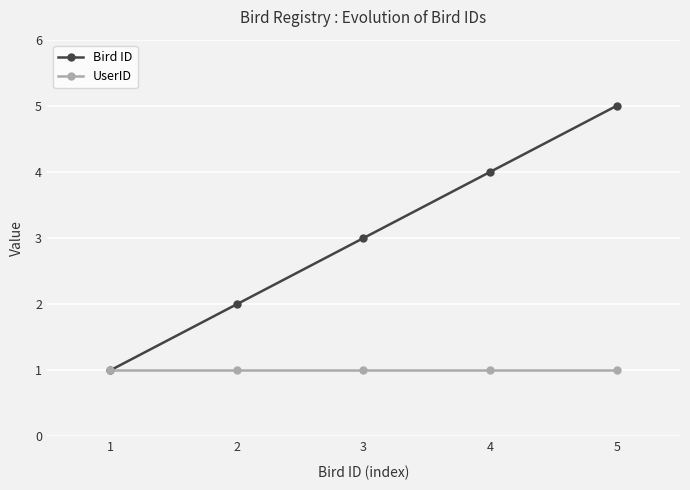

Which series has the largest total across all categories?

Bird ID